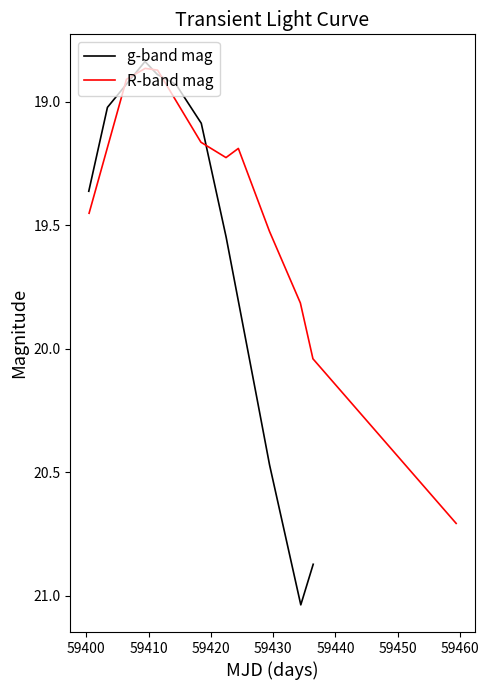

What are all the series names shown in the legend?

g-band mag, R-band mag